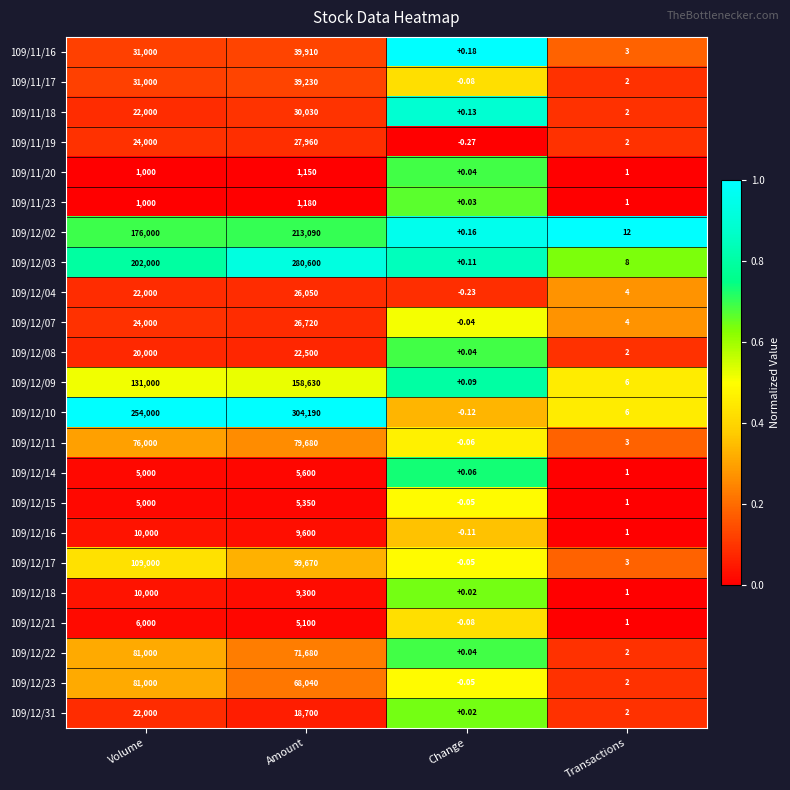

List the labels in order of 109/12/18 value, largest first.

Volume, Amount, Transactions, Change